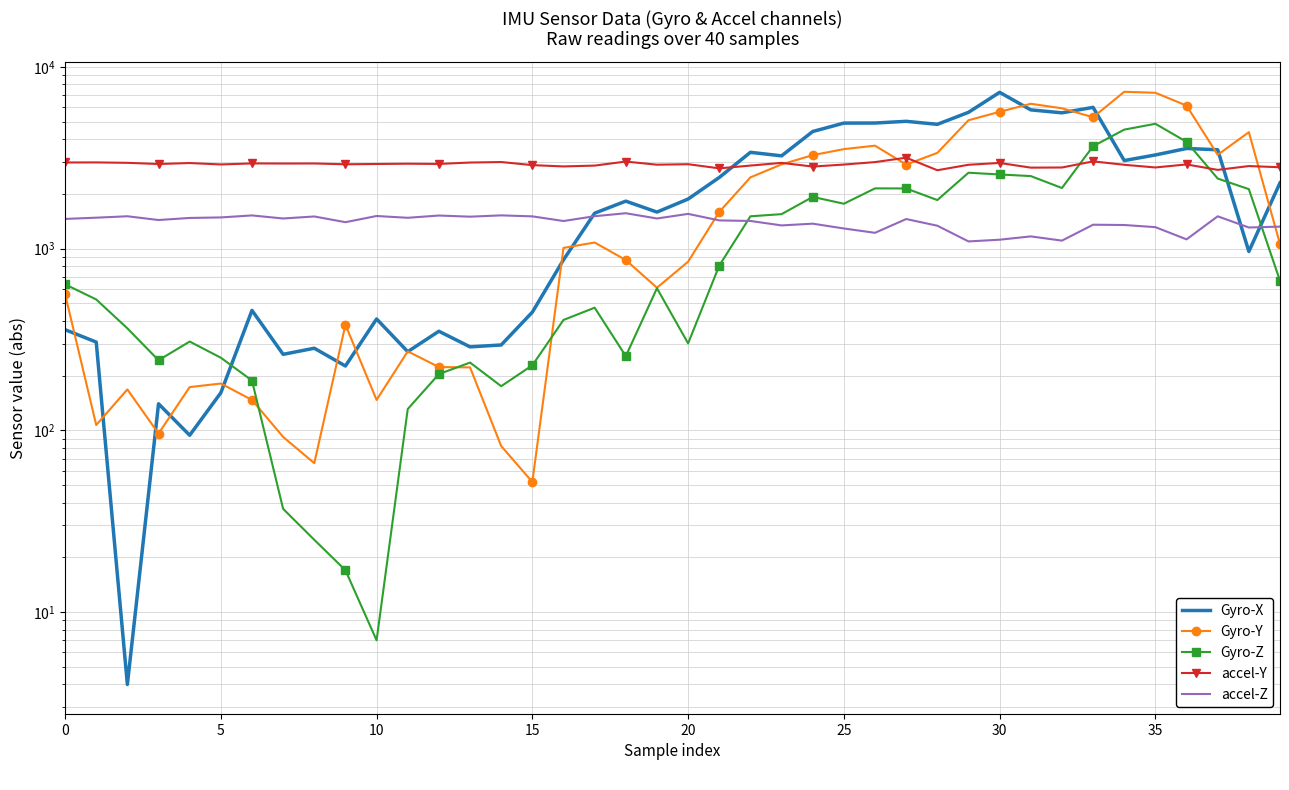

Reading left to right, extract all data points from this chart.

Gyro-X: 358	306	4	140	94	161	457	262	283	226	410	271	351	288	295	447	868	1566	1824	1588	1873	2462	3385	3237	4406	4902	4906	5013	4826	5617	7237	5795	5583	5982	3050	3274	3554	3497	964	2299
Gyro-Y: 562	107	168	96	173	181	147	92	66	381	147	272	223	222	82	52	1009	1080	865	609	847	1591	2464	2906	3266	3525	3682	2898	3361	5081	5655	6260	5912	5278	7287	7197	6118	3280	4369	1059
Gyro-Z: 636	525	364	243	308	251	188	37	25	17	7	131	204	236	175	228	405	473	256	605	301	806	1505	1547	1924	1765	2144	2142	1849	2614	2557	2505	2154	3658	4513	4858	3866	2428	2123	665
accel-Y: 2976	2979	2963	2919	2955	2903	2941	2937	2939	2909	2920	2930	2922	2974	2993	2878	2831	2861	3011	2894	2912	2763	2862	2962	2826	2899	2991	3162	2698	2891	2959	2788	2793	3018	2891	2794	2904	2710	2844	2802
accel-Z: 1456	1479	1506	1436	1474	1484	1522	1464	1502	1397	1511	1477	1520	1498	1523	1504	1418	1507	1565	1464	1552	1429	1419	1341	1371	1290	1221	1454	1336	1095	1119	1167	1106	1353	1348	1312	1124	1505	1306	1321